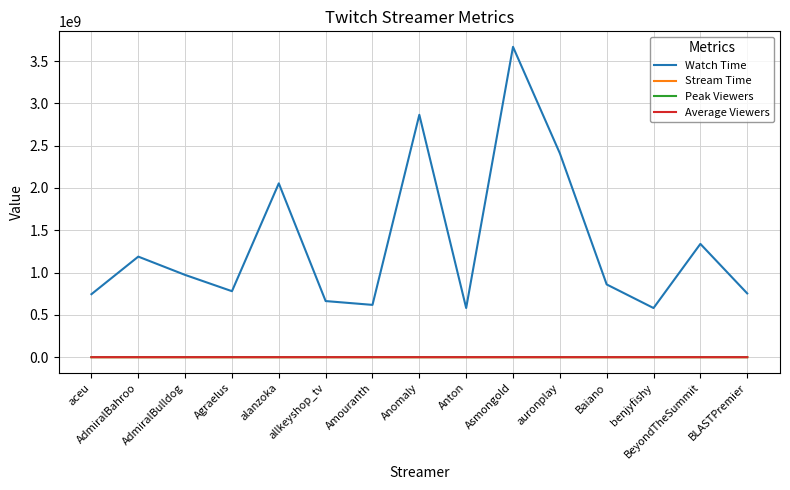

What is the lowest value of the Watch Time series?

580787955